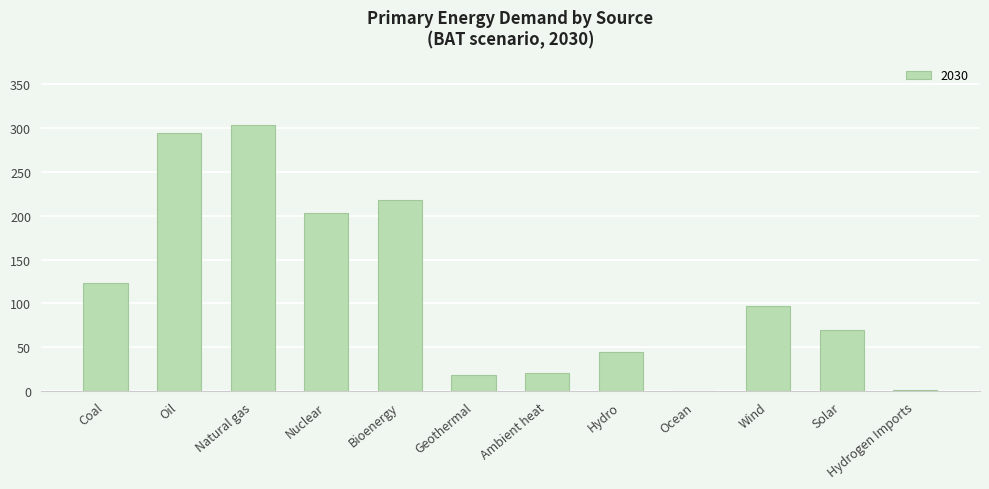

What is the change in value from Coal to Nuclear?

+80.0